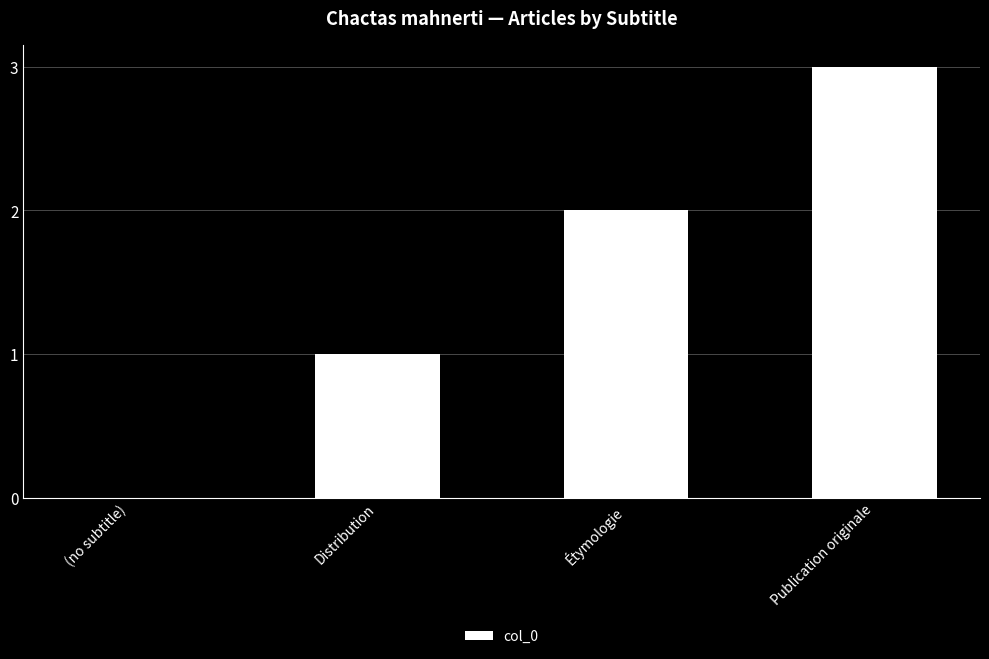

What is the maximum value shown in the chart?

3